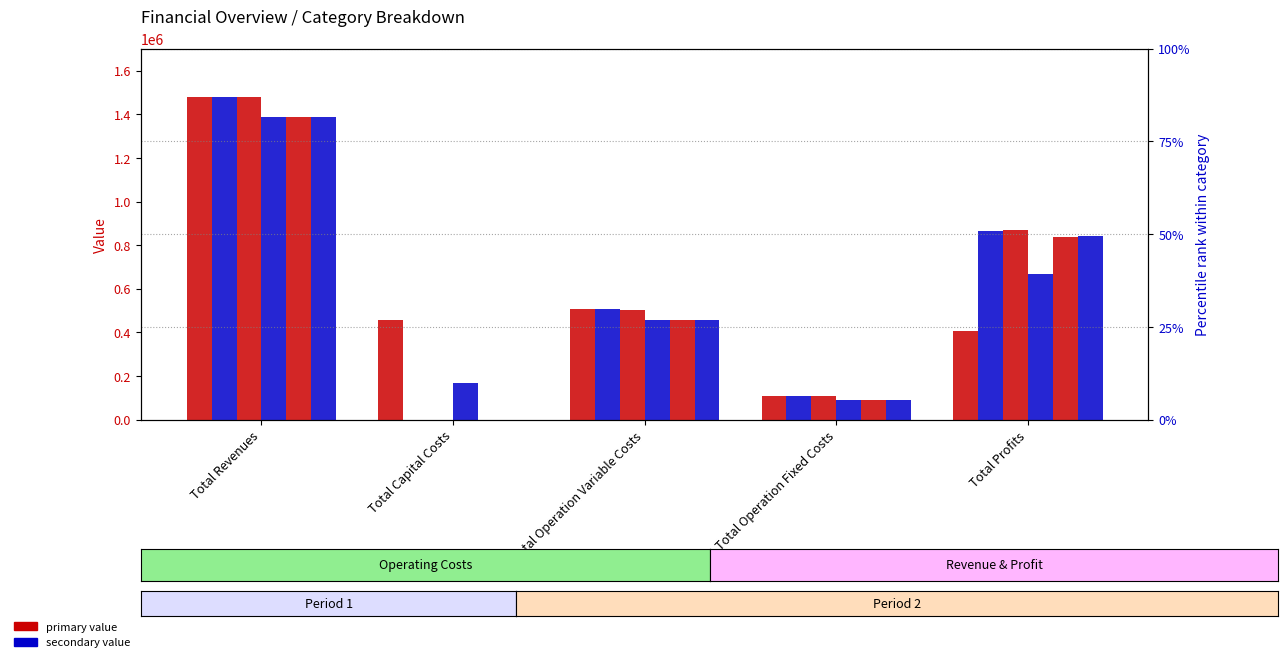

At Total Operation Variable Costs, list the series in order from largest to smallest.

col_1, col_2, col_3, col_4, col_5, col_6